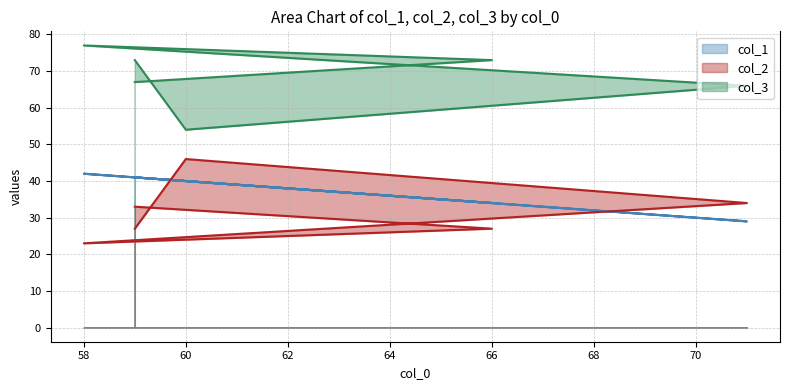

Between 71 and 66, which is larger?

66